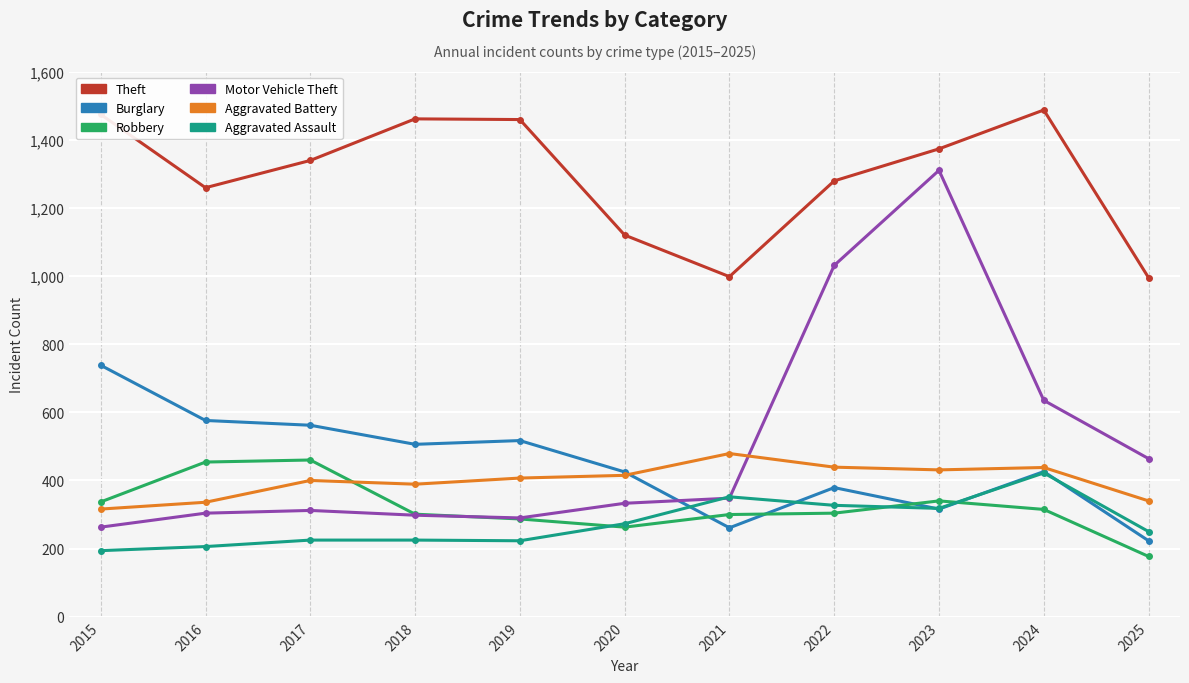

True or false: Robbery and Motor Vehicle Theft cross at least once.

True